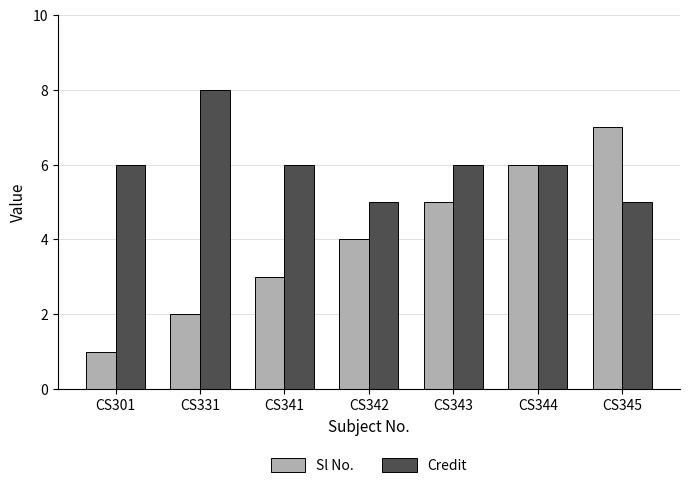

The value of Sl No. at CS341 is 3. True or false?

True